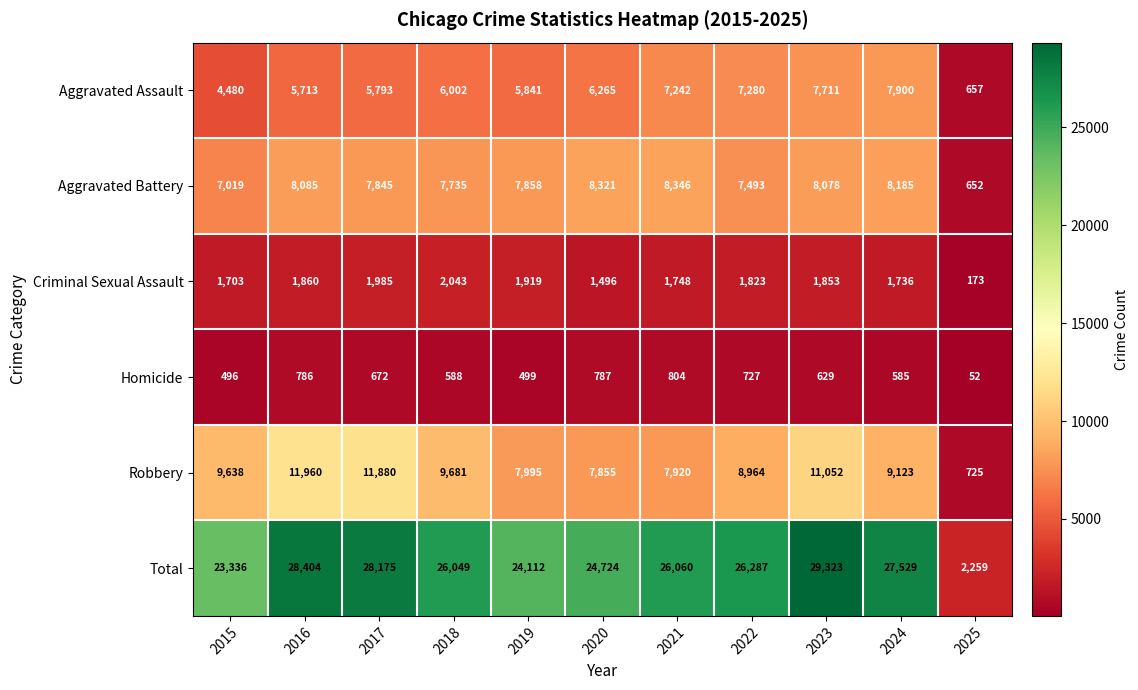

What is the minimum value for Aggravated Assault?

657